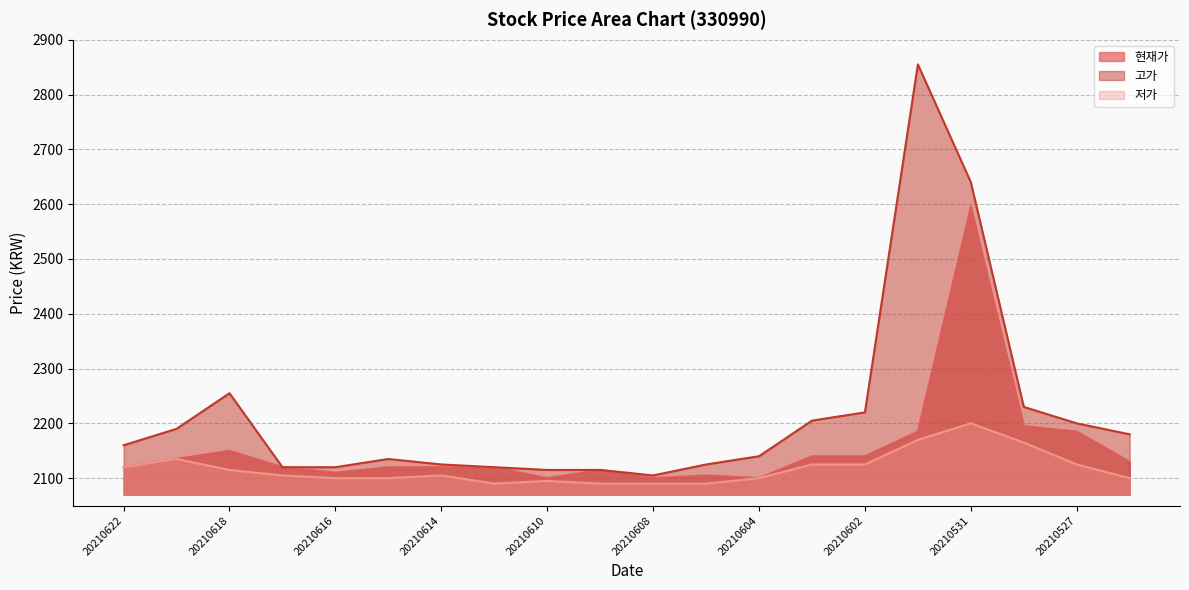

Which has a higher value, 20210603 or 20210622?

20210603